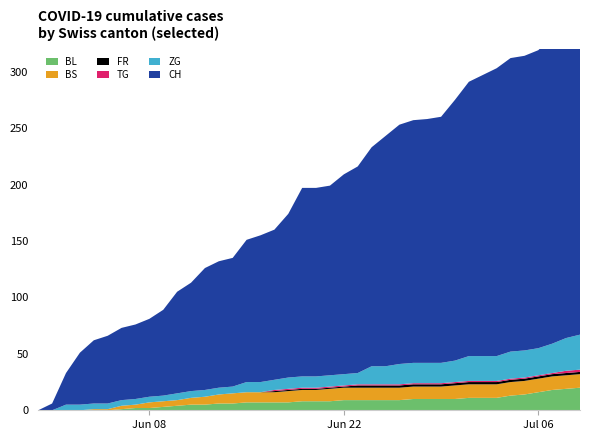

Reading left to right, what are all the values shown in this chart?

BL: 0=0	1=0	2=0	3=0	4=0	5=0	6=1	7=2	8=2	9=3	10=4	11=5	12=5	13=6	14=6	15=7	16=7	17=7	18=7	19=8	20=8	21=8	22=9	23=9	24=9	25=9	26=9	27=10	28=10	29=10	30=10	31=11	32=11	33=11	34=13	35=14	36=16	37=18	38=19	39=20
BS: 0=0	1=0	2=0	3=0	4=1	5=1	6=3	7=3	8=5	9=5	10=5	11=6	12=7	13=8	14=9	15=9	16=9	17=9	18=10	19=10	20=10	21=11	22=11	23=11	24=11	25=11	26=11	27=11	28=11	29=11	30=12	31=12	32=12	33=12	34=12	35=12	36=12	37=12	38=12	39=12
FR: 0=0	1=0	2=0	3=0	4=0	5=0	6=0	7=0	8=0	9=0	10=0	11=0	12=0	13=0	14=0	15=0	16=0	17=1	18=1	19=1	20=1	21=1	22=1	23=2	24=2	25=2	26=2	27=2	28=2	29=2	30=2	31=2	32=2	33=2	34=2	35=2	36=2	37=2	38=2	39=2
TG: 0=0	1=0	2=0	3=0	4=0	5=0	6=0	7=0	8=0	9=0	10=0	11=0	12=0	13=0	14=0	15=0	16=0	17=1	18=1	19=1	20=1	21=1	22=1	23=1	24=1	25=1	26=1	27=1	28=1	29=1	30=1	31=1	32=1	33=1	34=1	35=1	36=1	37=1	38=2	39=2
ZG: 0=0	1=0	2=5	3=5	4=5	5=5	6=5	7=5	8=5	9=5	10=6	11=6	12=6	13=6	14=6	15=9	16=9	17=9	18=10	19=10	20=10	21=10	22=10	23=10	24=16	25=16	26=18	27=18	28=18	29=18	30=19	31=22	32=22	33=22	34=24	35=24	36=24	37=26	38=29	39=31
CH: 0=0	1=6	2=28	3=46	4=56	5=60	6=64	7=66	8=69	9=76	10=90	11=96	12=108	13=112	14=114	15=126	16=130	17=133	18=145	19=167	20=167	21=168	22=177	23=183	24=194	25=204	26=212	27=215	28=216	29=218	30=231	31=243	32=249	33=255	34=260	35=261	36=264	37=272	38=292	39=308